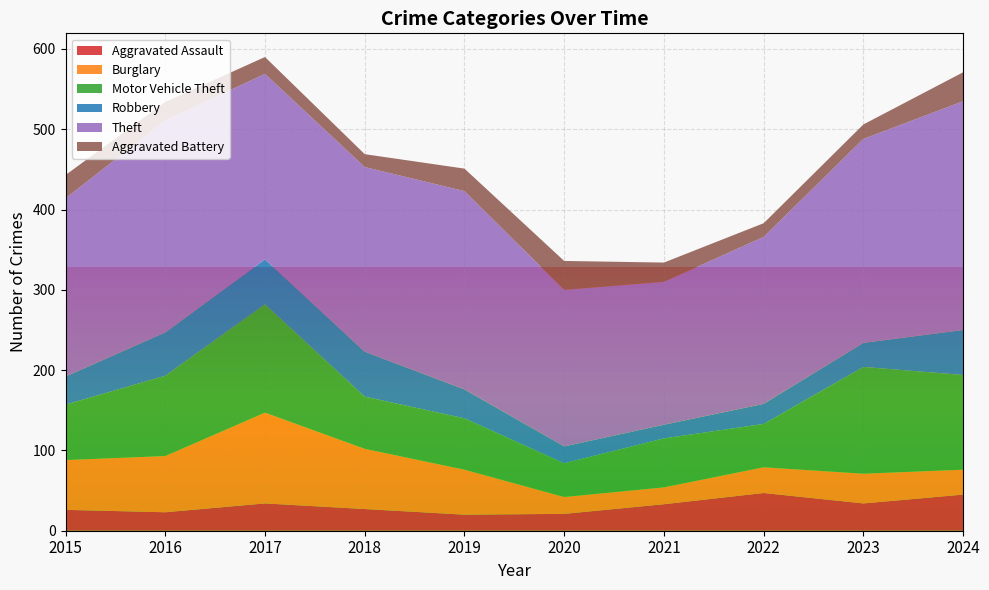

Reading left to right, list all the values displayed in this chart.

Aggravated Assault: 26	23	34	27	20	21	33	47	34	45
Burglary: 62	70	113	75	56	21	21	32	37	31
Motor Vehicle Theft: 69	100	135	65	64	42	61	54	133	118
Robbery: 35	54	56	56	36	21	17	25	30	56
Theft: 222	264	231	230	247	195	178	208	254	285
Aggravated Battery: 29	23	21	16	28	36	24	17	18	36